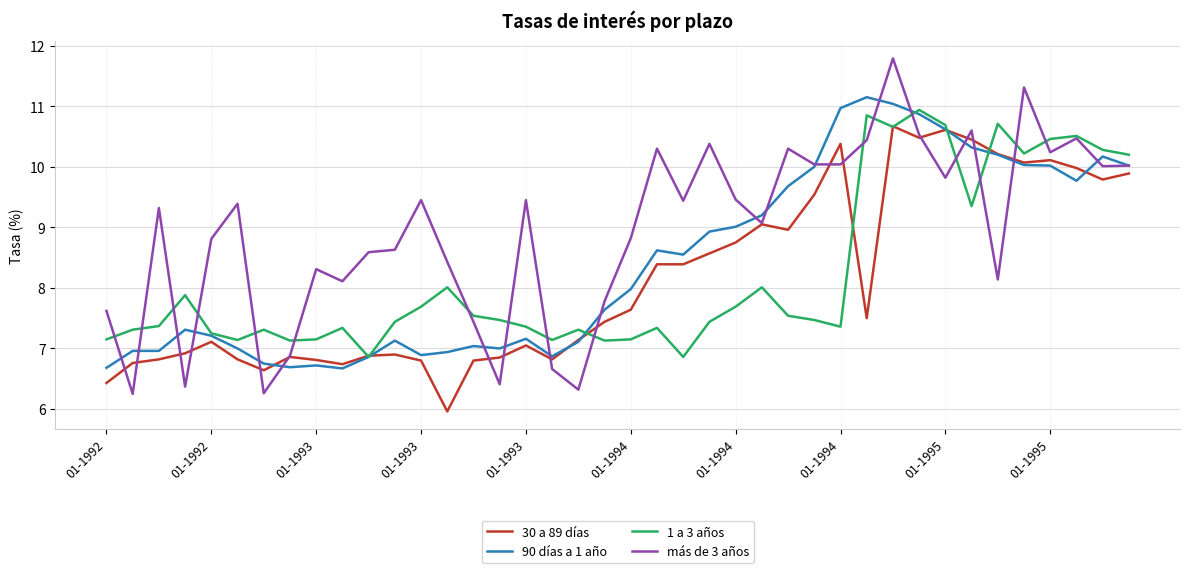

How many lines are shown in the chart?

4